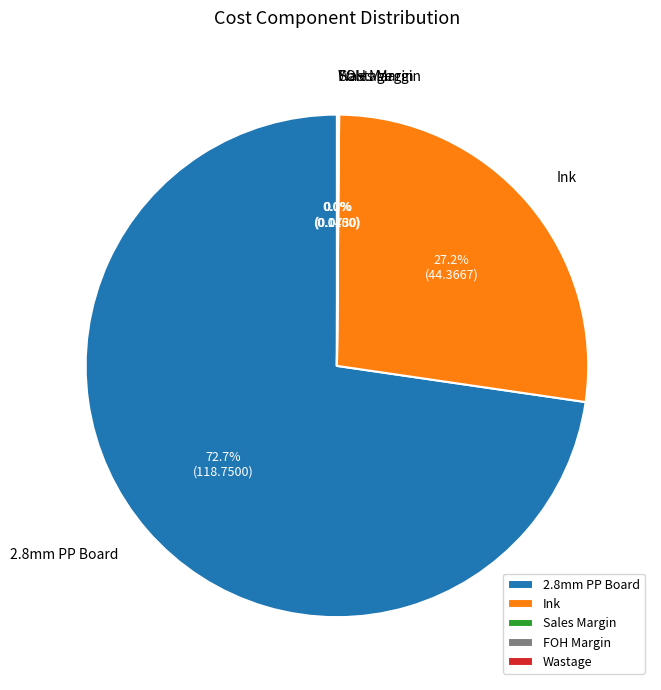

To the nearest percent, what is the average slice percentage?

20%